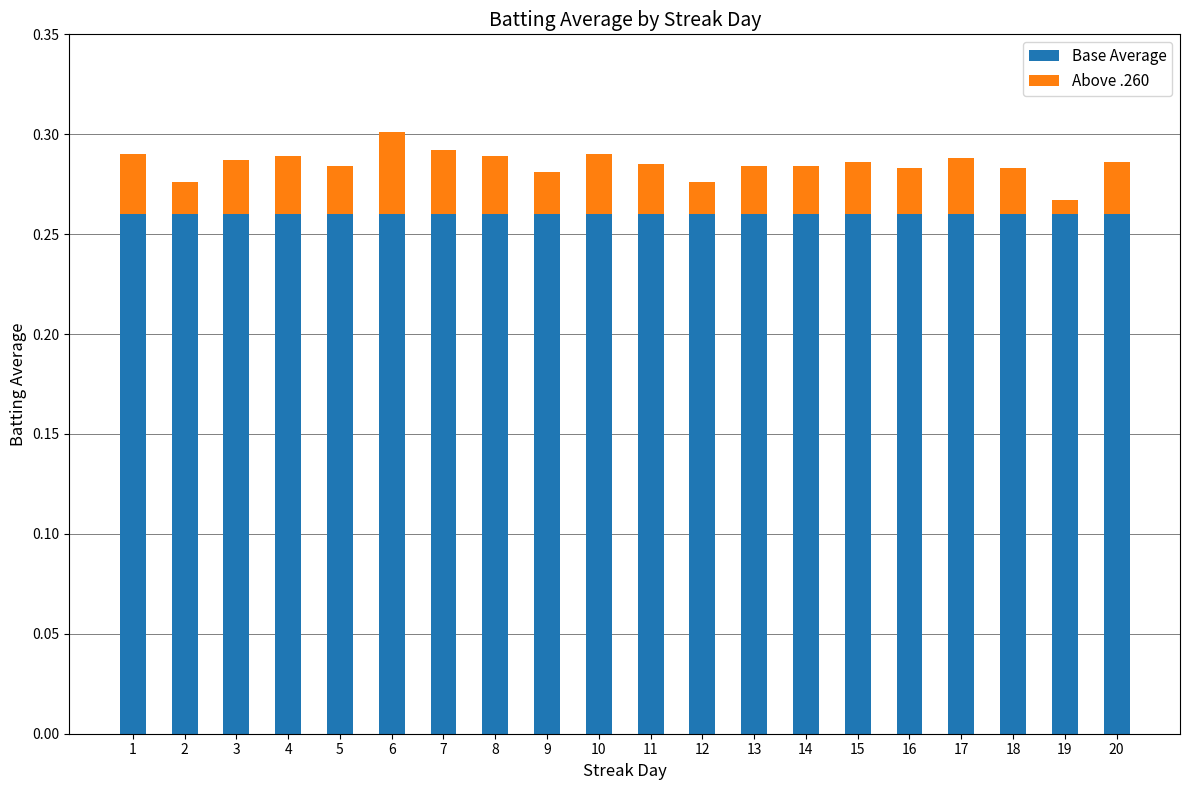

Is it true that Base Average equals 0.4 at 8?

False